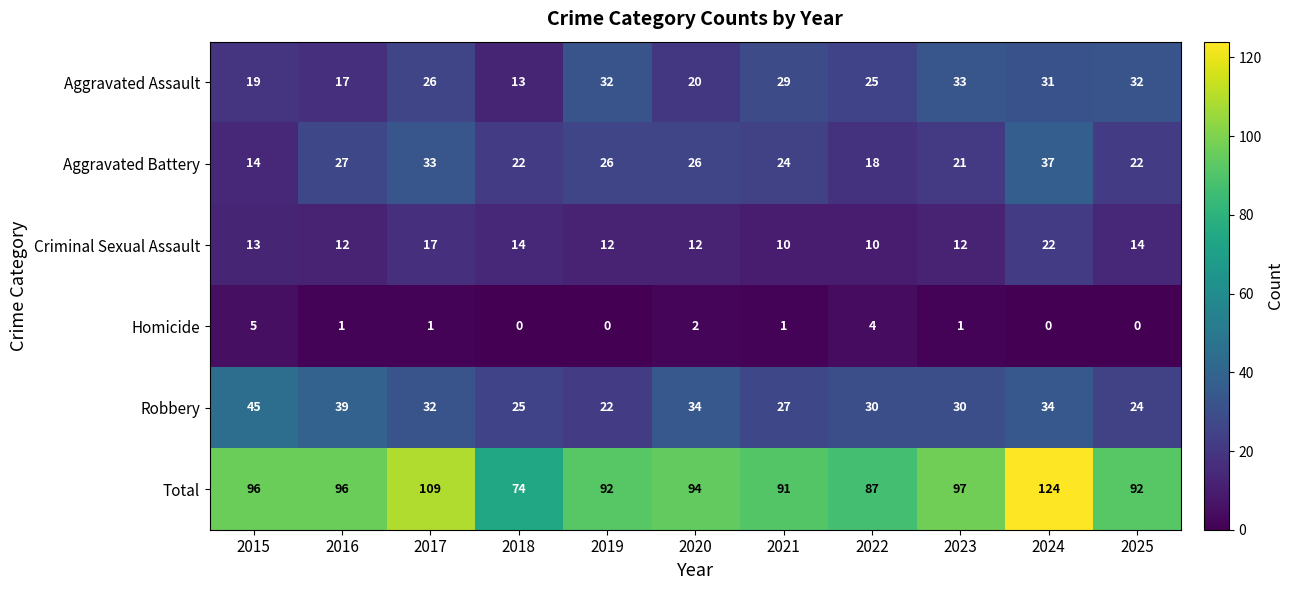

At which label does Criminal Sexual Assault reach its peak?

2024